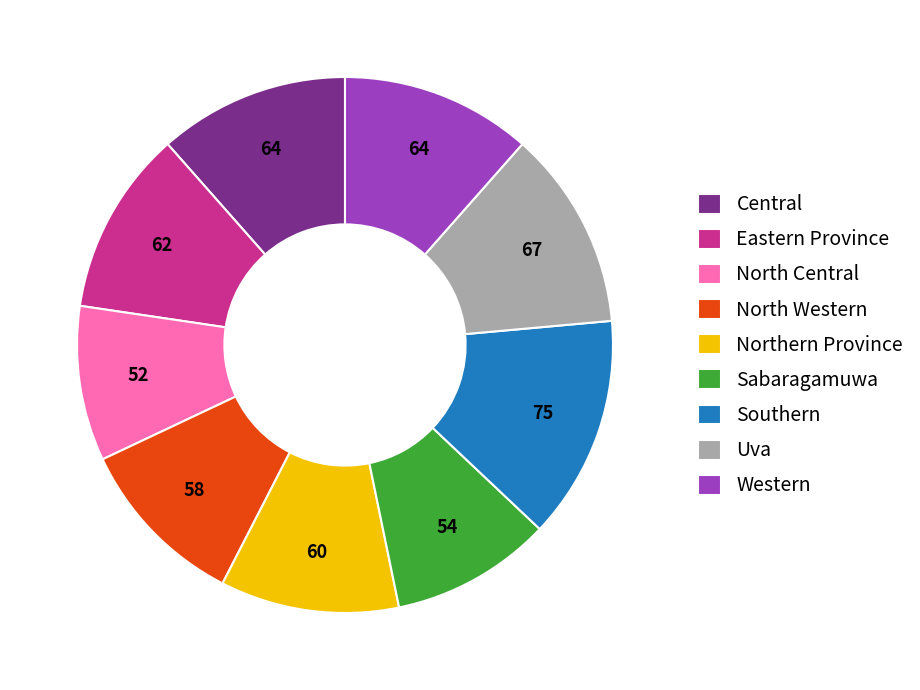

Is Southern the majority of the pie?

No